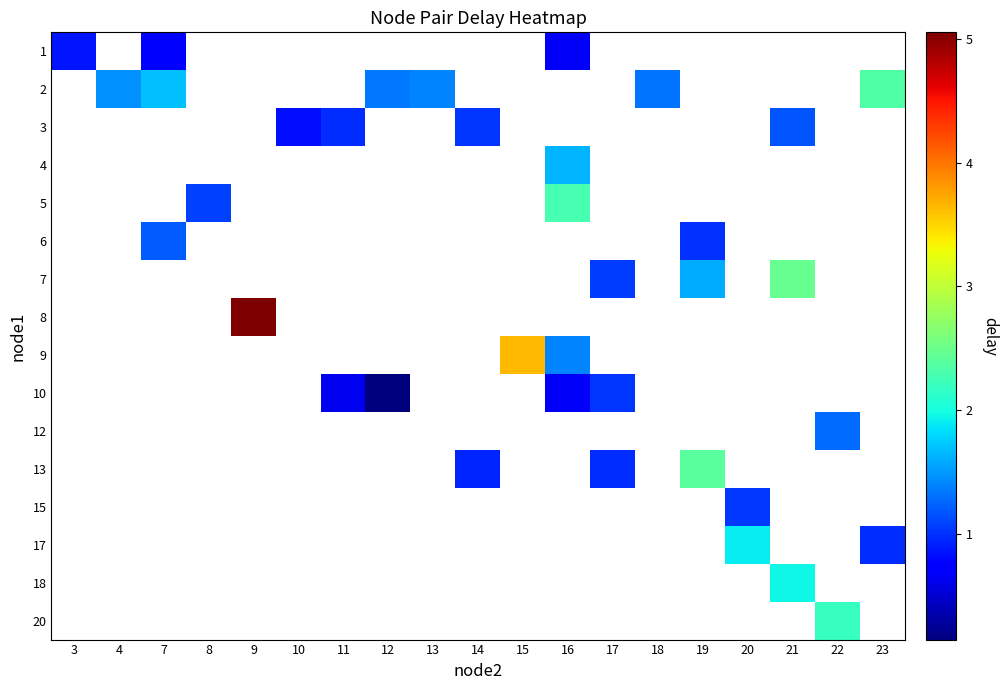

Which has a higher value, 3 or 7?

3